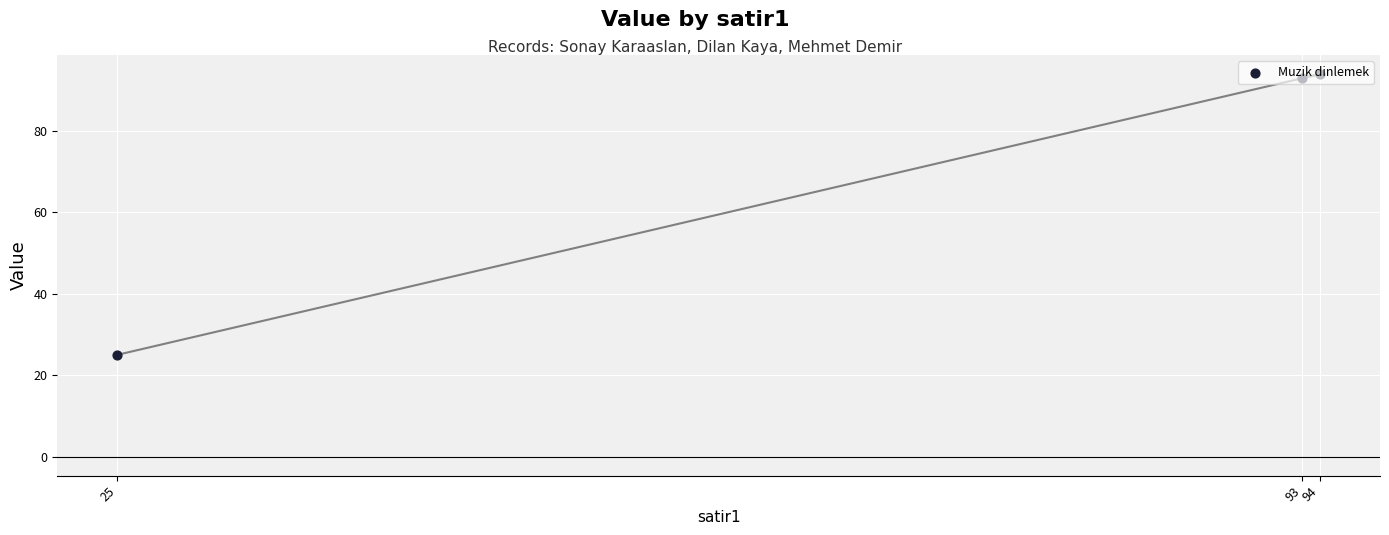

What is the change in value from 94 to 25?

-69